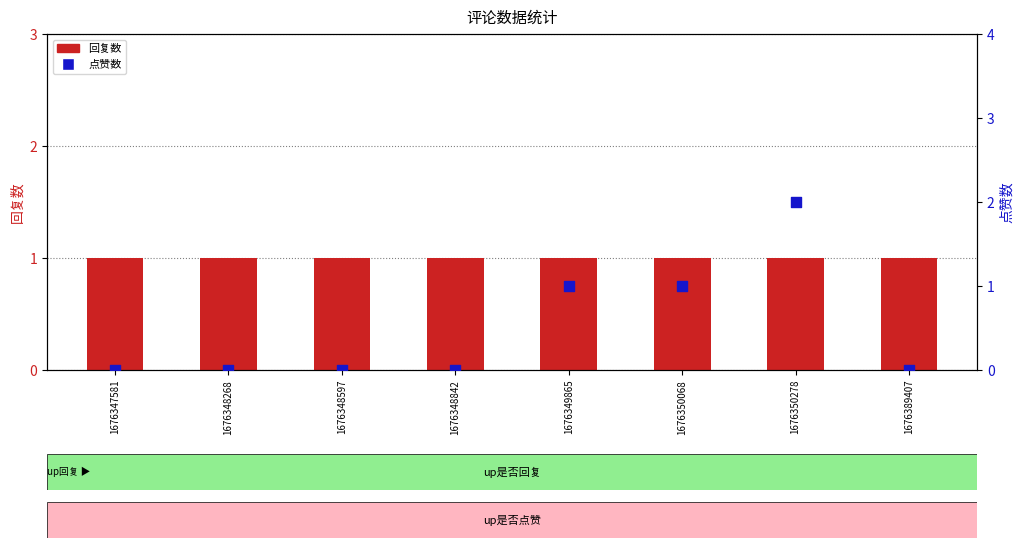

Which series has the largest total across all categories?

回复数